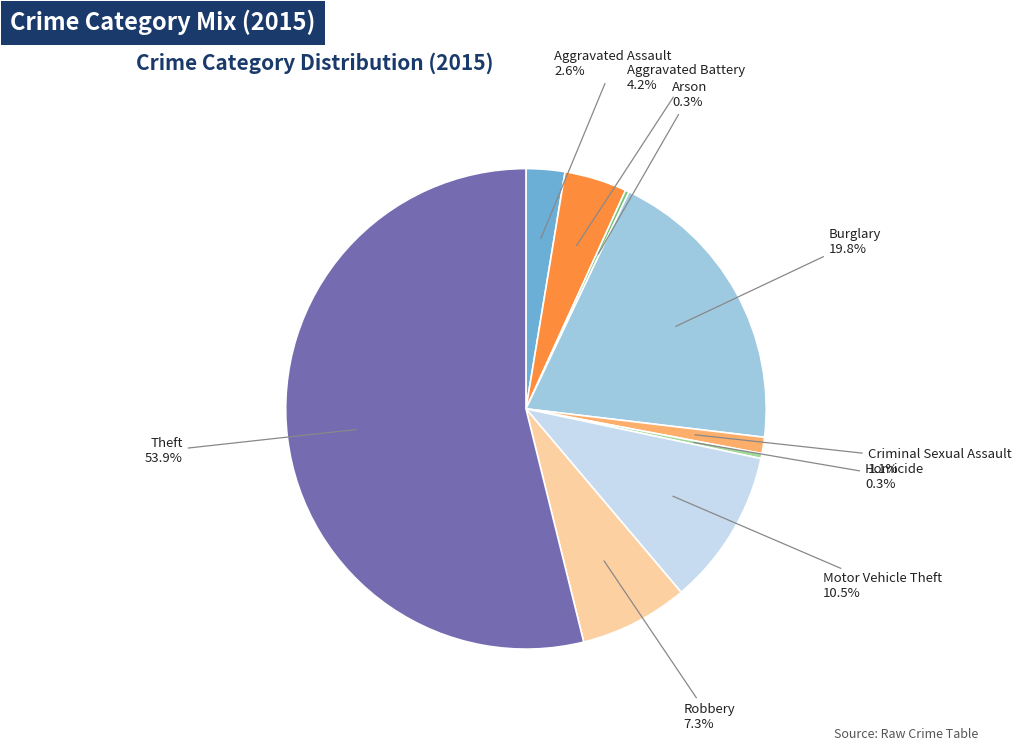

To the nearest percent, what is the difference between the Motor Vehicle Theft and Theft slice percentages?

43%